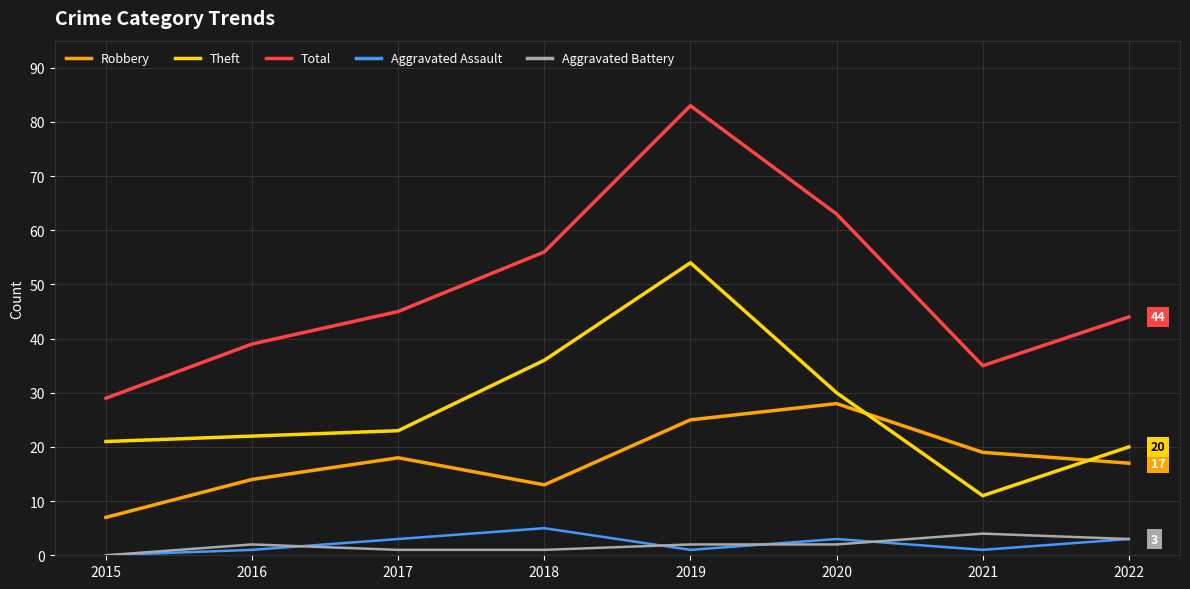

What value does the Robbery series have at 2022, to the nearest 10?

20